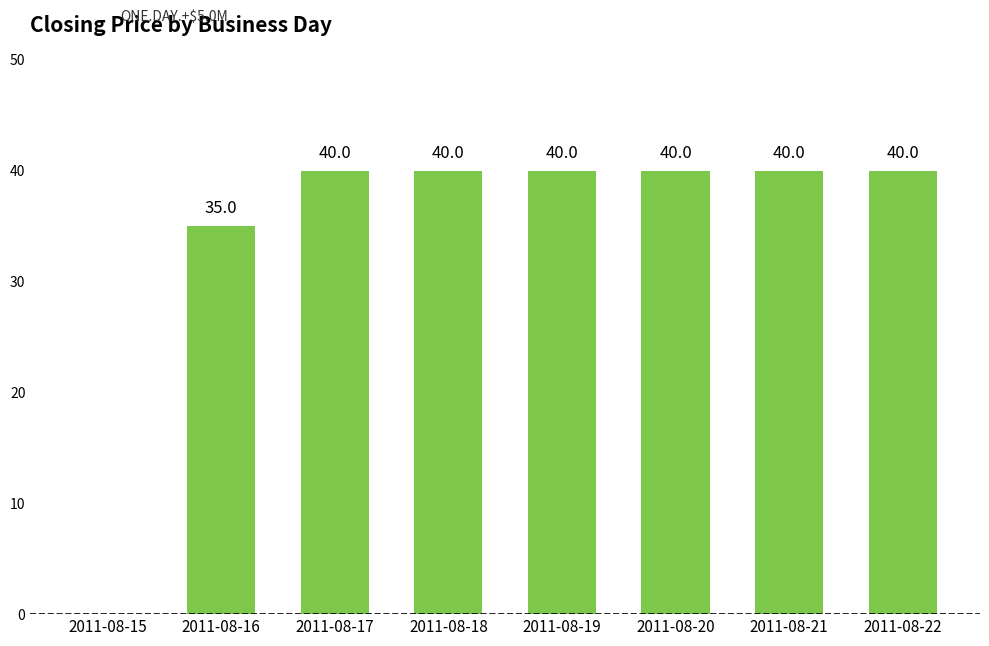

Between 2011-08-16 and 2011-08-17, which is larger?

2011-08-17